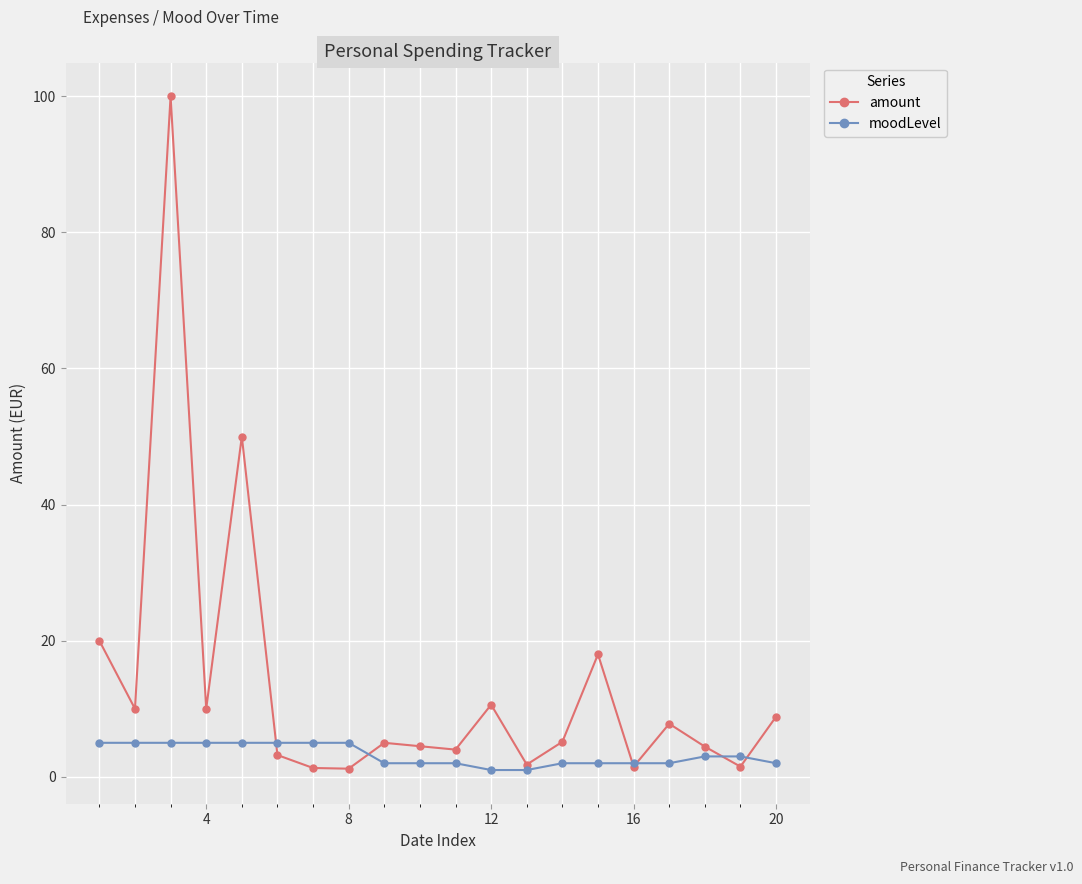

What is the average value of the amount series?

13.4